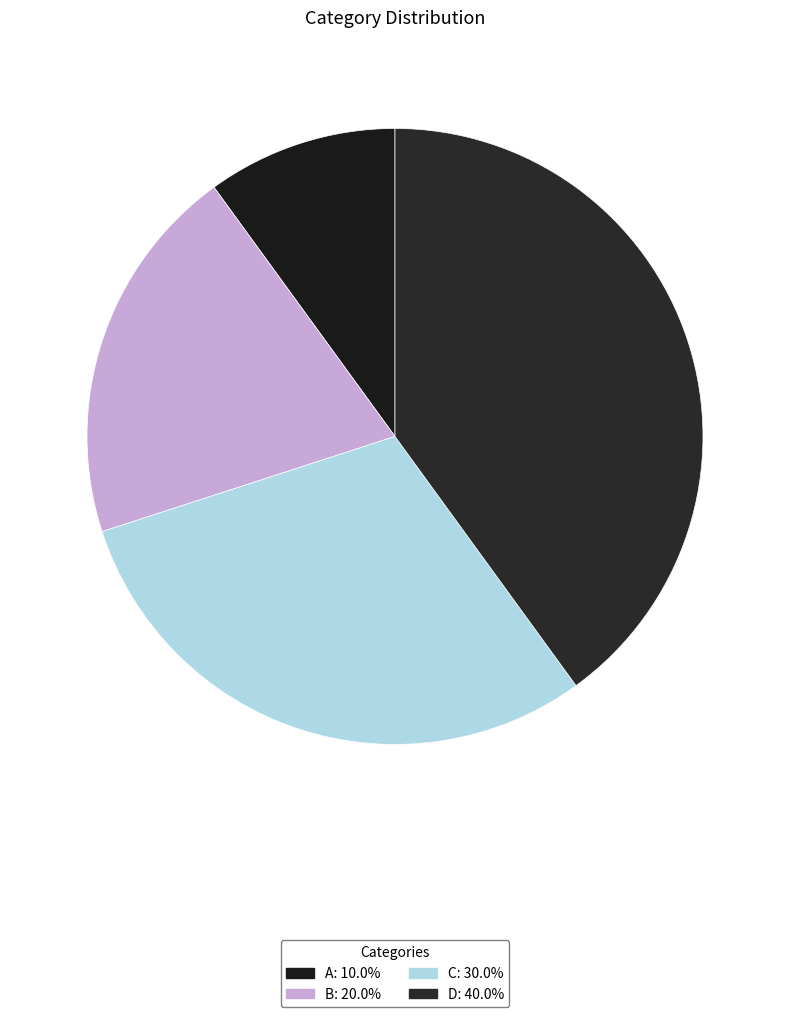

Is it true that B is 13% of the pie?

False